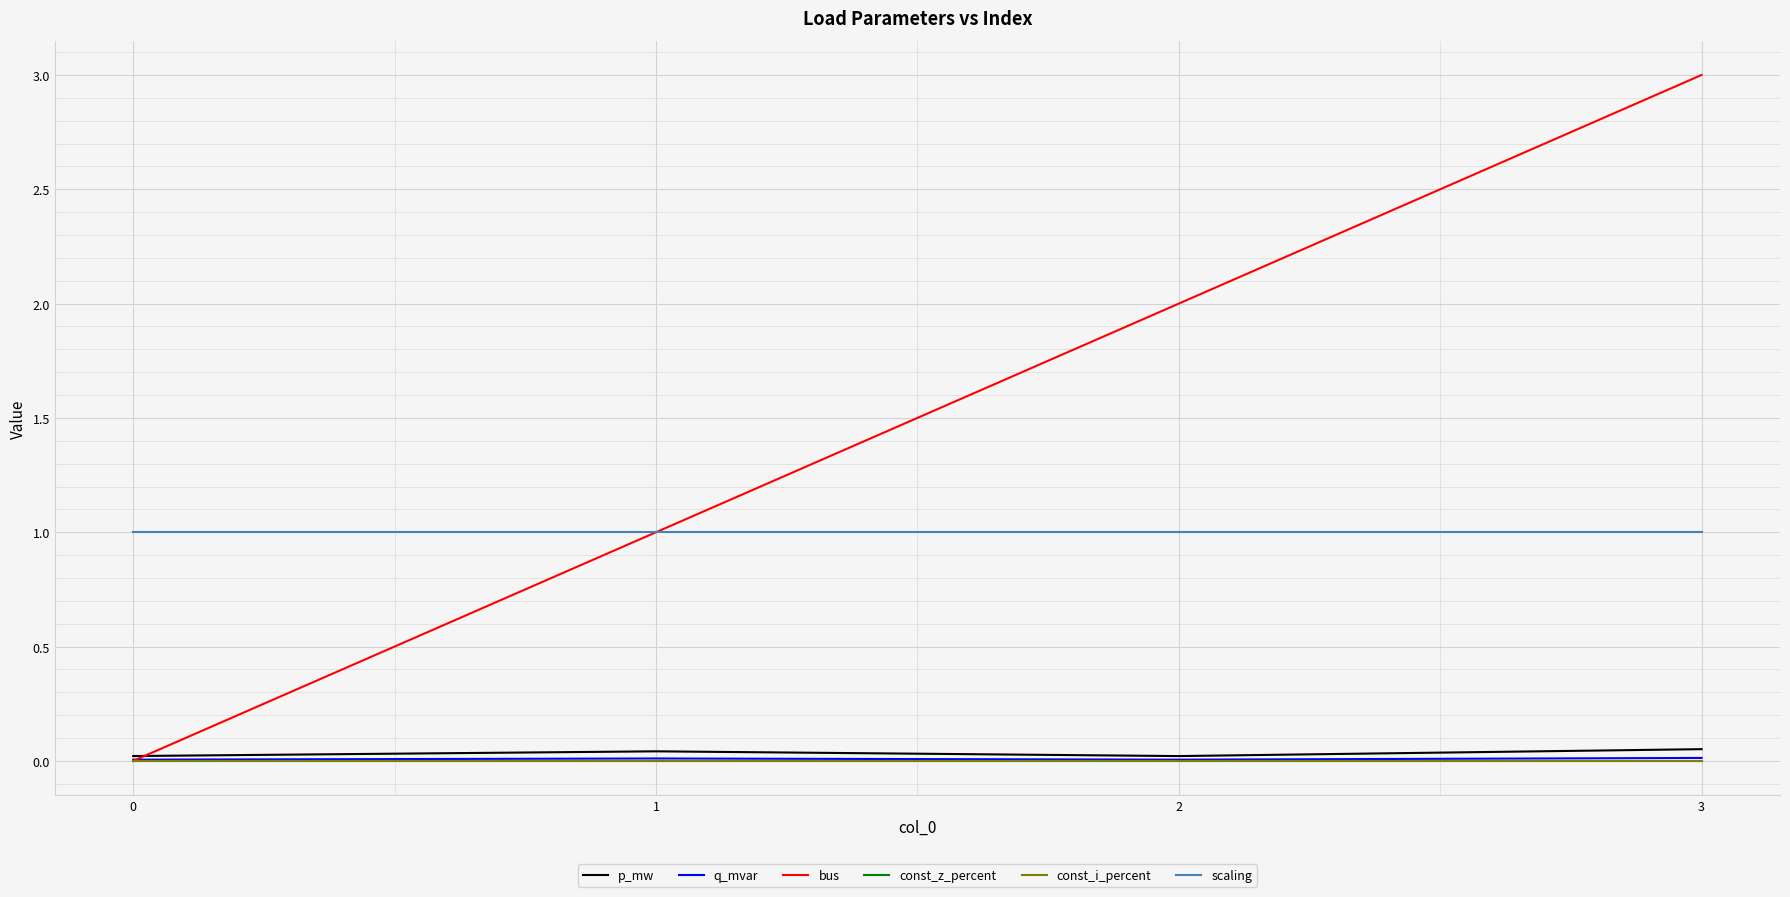

True or false: const_i_percent and const_z_percent cross at least once.

False